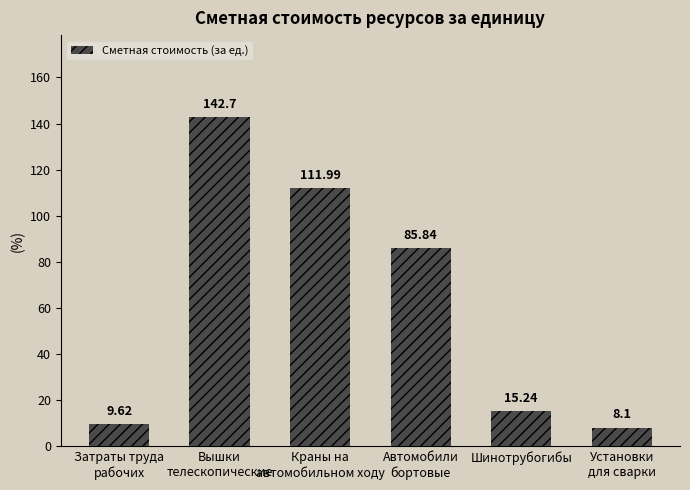

What is the average value?

62.2